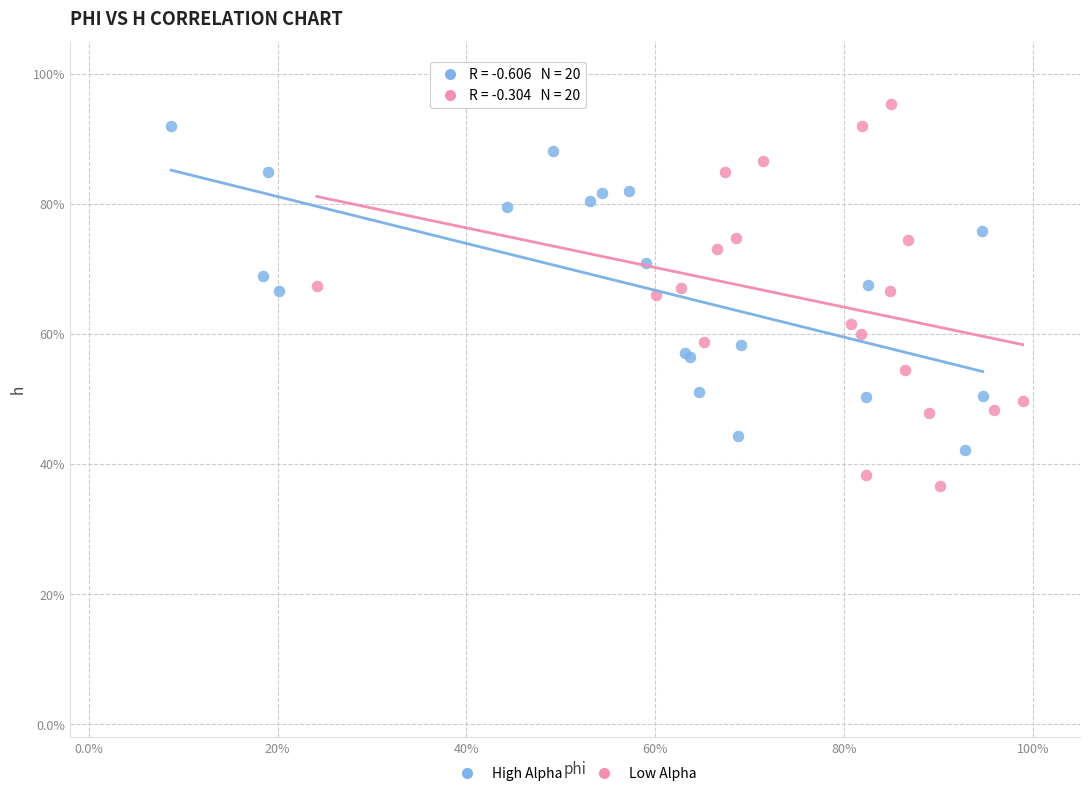

What are all the series names shown in the legend?

High Alpha, Low Alpha